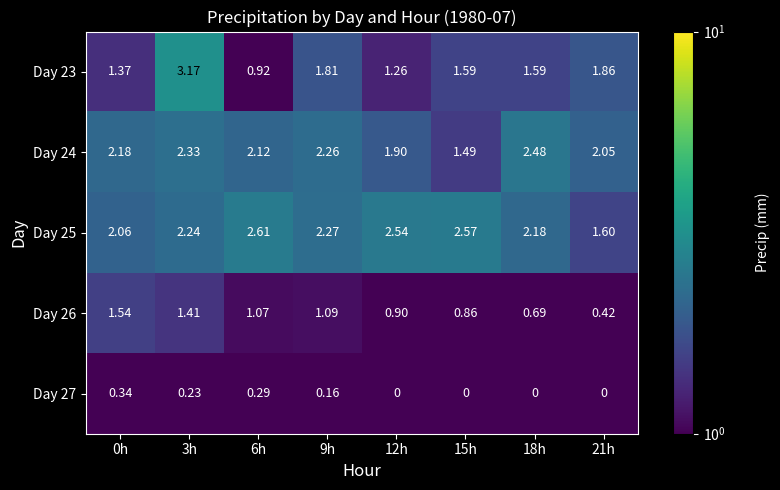

Is the value of Day 23 at 6h greater than the value of Day 27 at 15h?

Yes